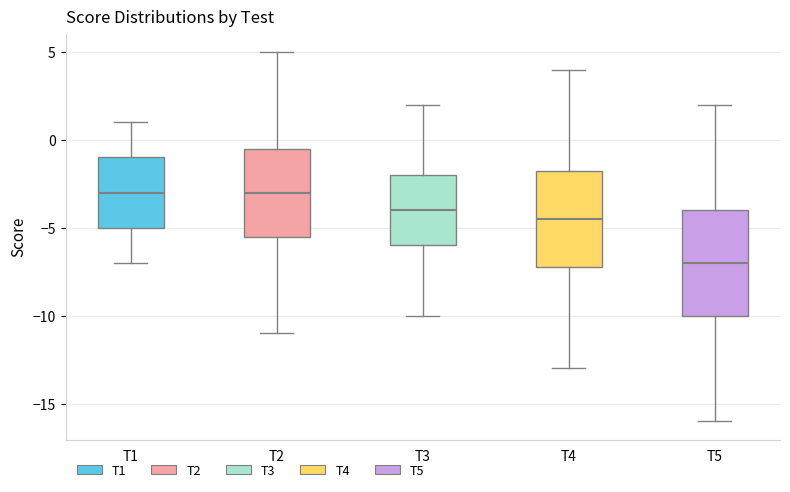

Reading left to right, transcribe this box plot: for each box, give where its median line is, the range the box spans, and where its two whiskers end, as read against the y-axis. The values are not printed on the chart, so give them approximately, as read against the axis.

T1: median -3.0, box -5.0 to -1.0, whiskers -7.0 to 1.0
T2: median -3.0, box -5.5 to -0.5, whiskers -11.0 to 5.0
T3: median -4.0, box -6.0 to -2.0, whiskers -10.0 to 2.0
T4: median -4.5, box -7.0 to -1.5, whiskers -13.0 to 4.0
T5: median -7.0, box -10.0 to -4.0, whiskers -16.0 to 2.0